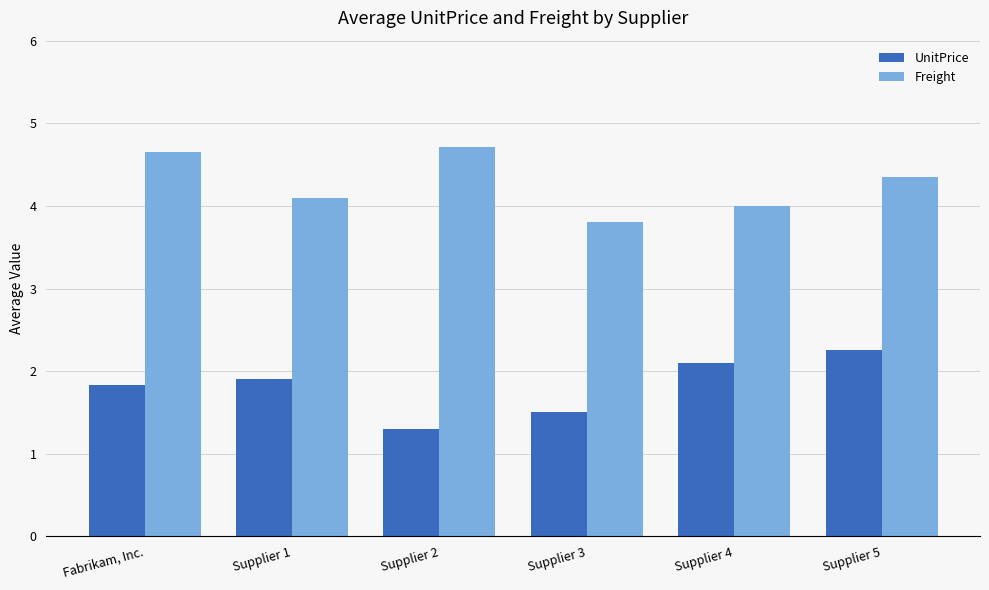

Is the value of UnitPrice at Supplier 1 greater than the value of Freight at Supplier 1?

No